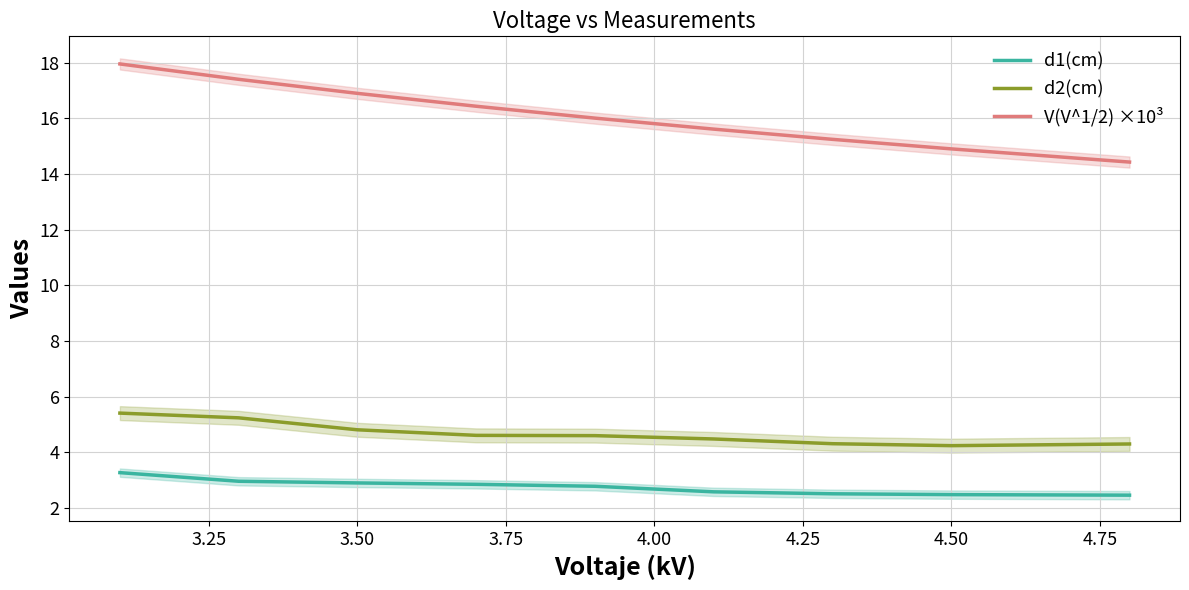

List the series in order of their peak value, lowest first.

d1(cm), d2(cm), V(V^1/2) ×10³